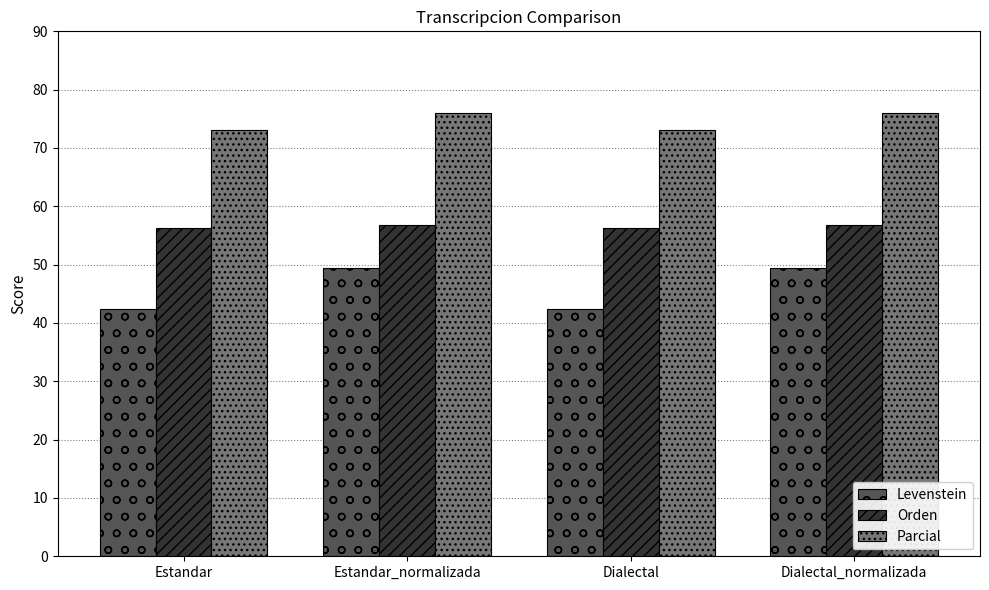

Does the chart contain stacked bars?

No